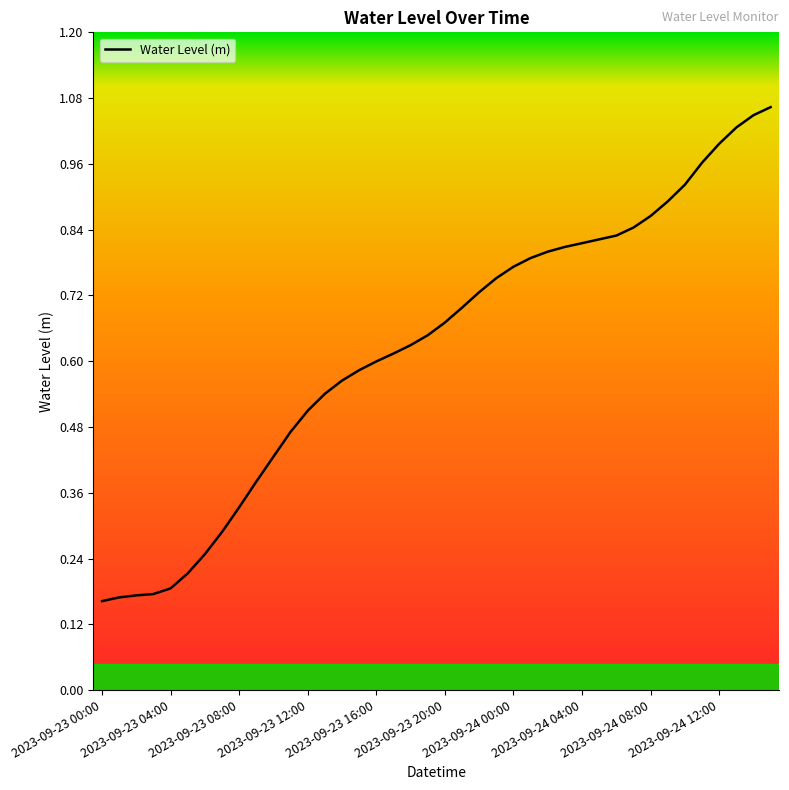

True or false: the data shows 0.5 at 2023-09-23 08:00.

False